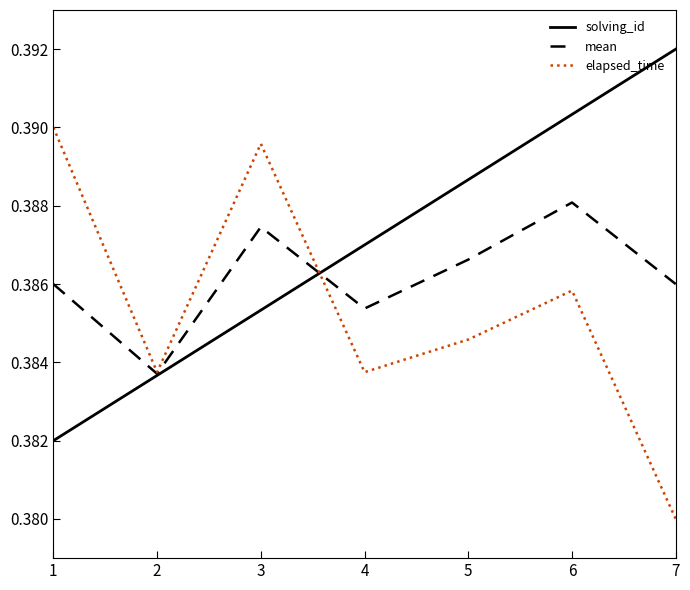

Which series ends up on top after the final intersection of elapsed_time and solving_id?

solving_id